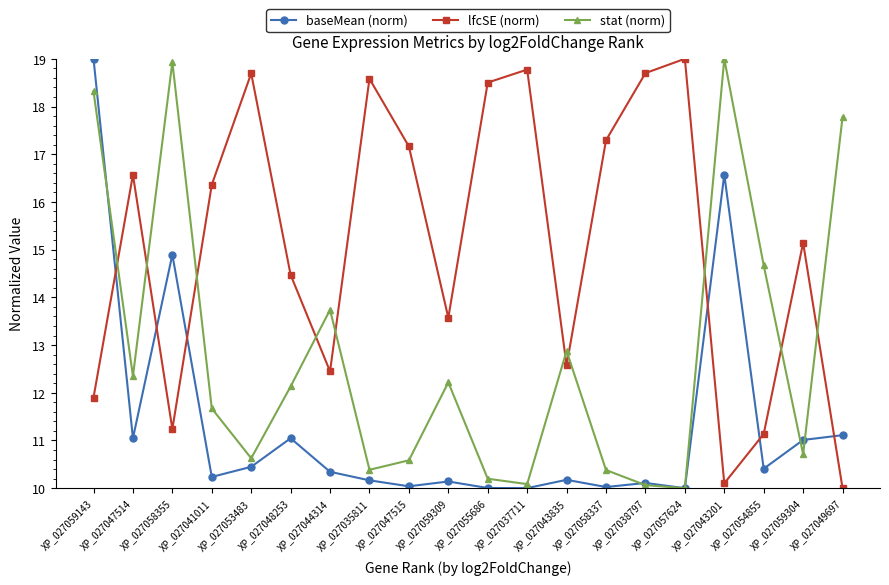

The value of baseMean (norm) at XP_027041011 is 14.7. True or false?

False